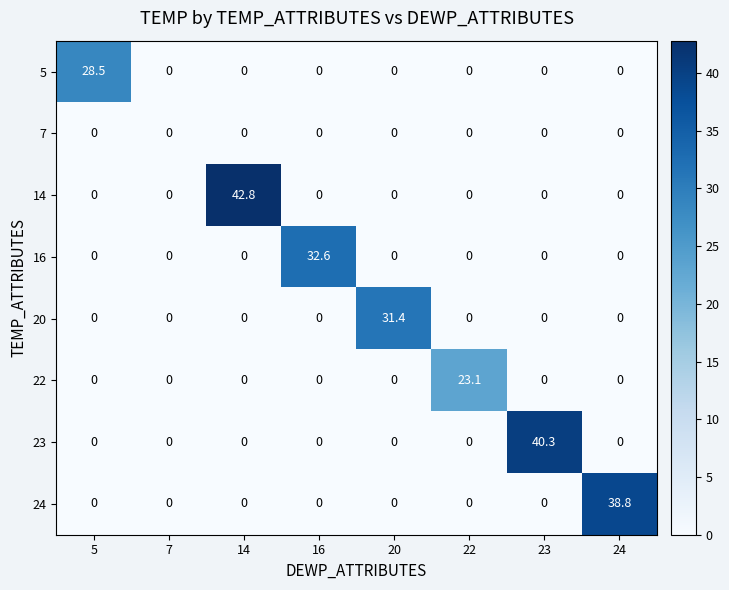

What is the difference between the maximum and second lowest values in the 16 series?

32.6